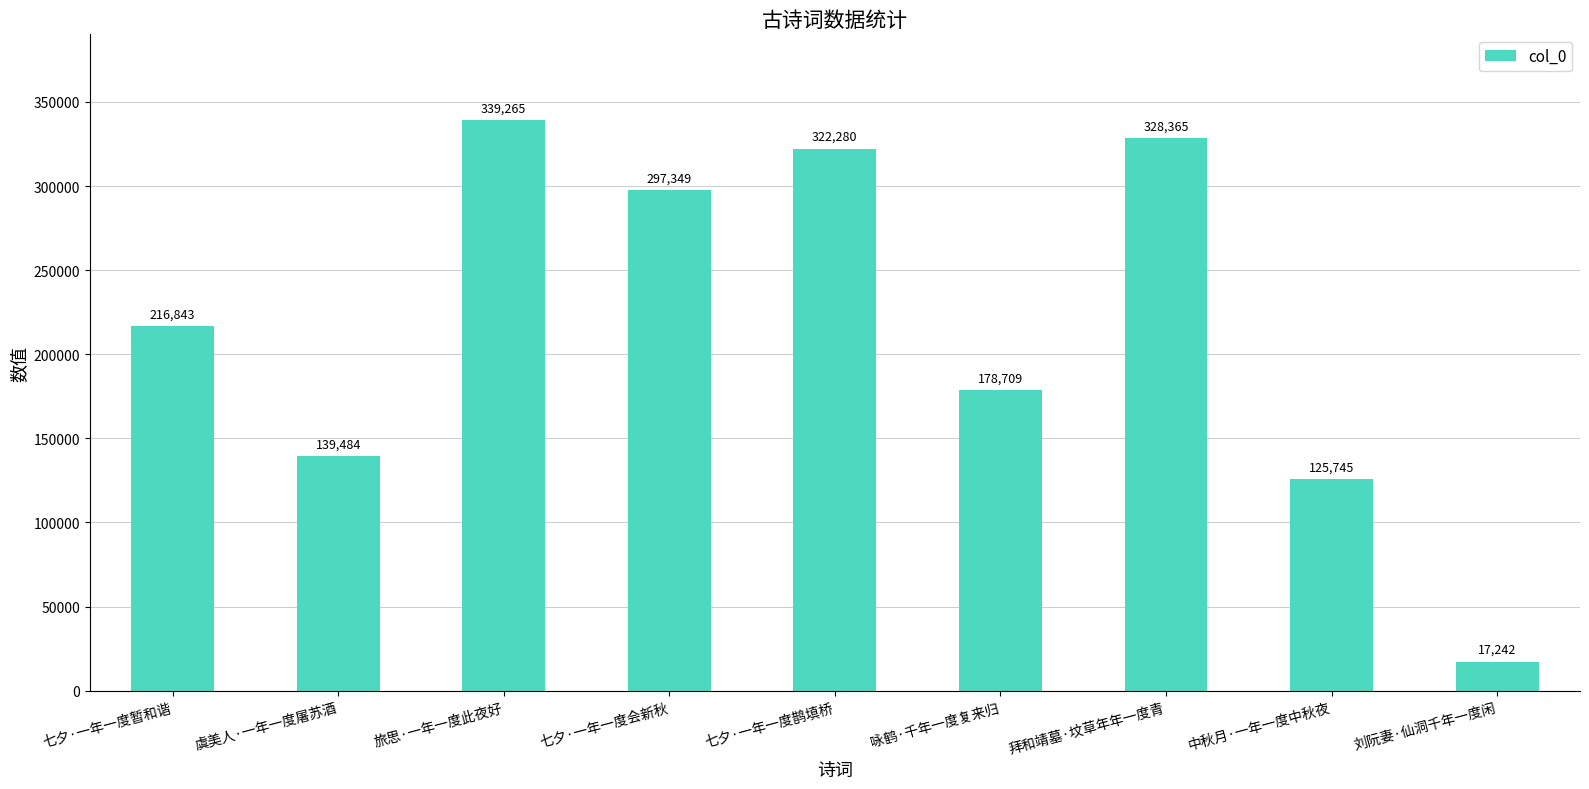

What is the sum of all values?

1965282